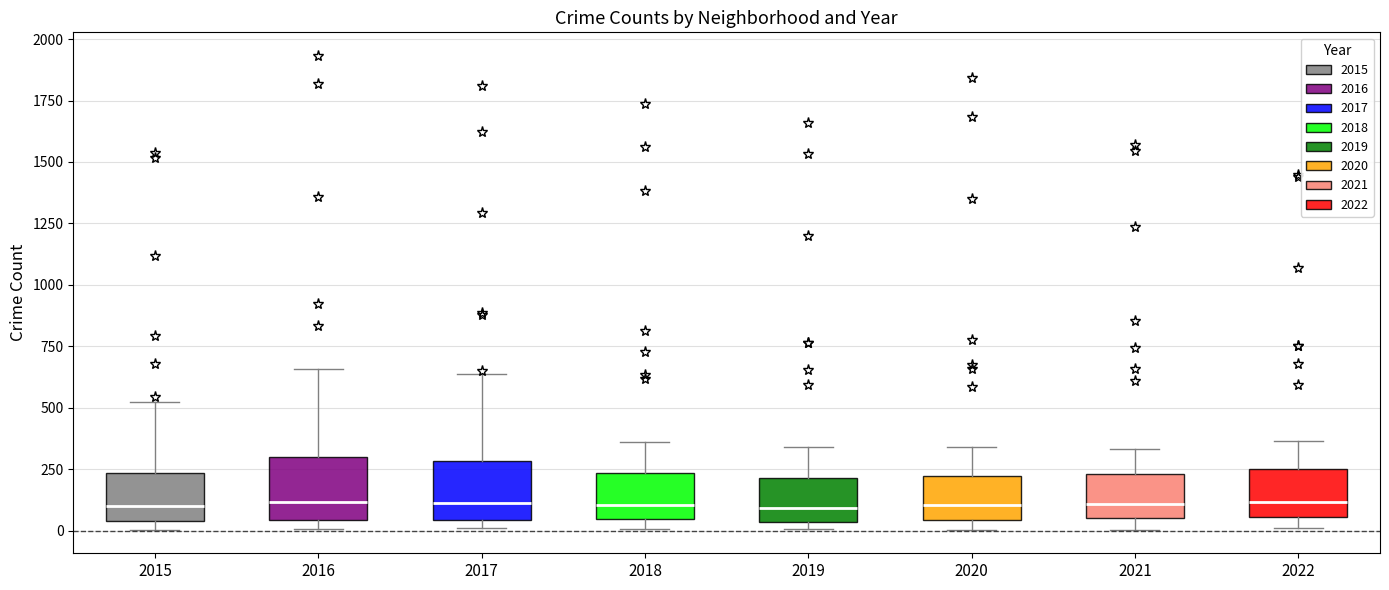

Reading left to right, read every box against the y-axis: the position of its median line, the range the box covers, and the ends of its whiskers. The values are not printed on the chart, so give them approximately, as read against the axis.

2015: median 100, box 50 to 250, whiskers 0 to 500
2016: median 100, box 50 to 300, whiskers 0 to 650
2017: median 100, box 50 to 300, whiskers 0 to 650
2018: median 100, box 50 to 250, whiskers 0 to 350
2019: median 100, box 50 to 200, whiskers 0 to 350
2020: median 100, box 50 to 200, whiskers 0 to 350
2021: median 100, box 50 to 250, whiskers 0 to 350
2022: median 100, box 50 to 250, whiskers 0 to 350